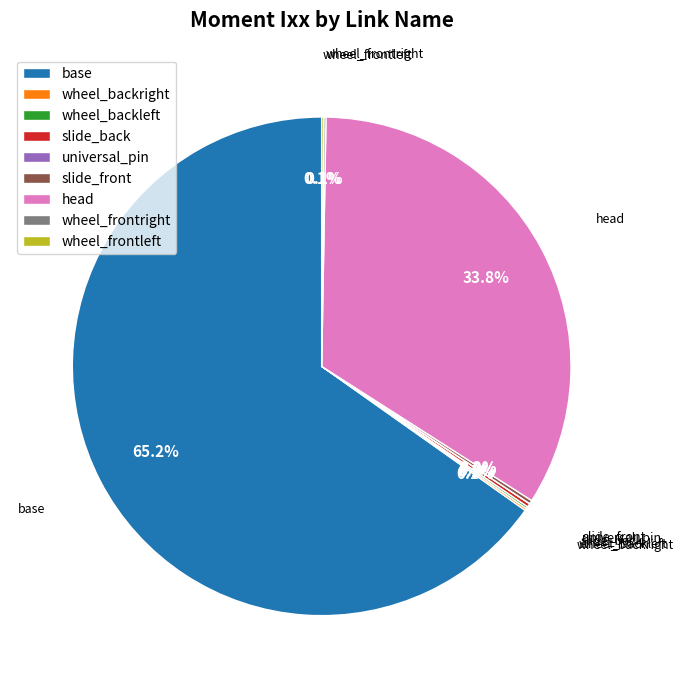

Which slice is the largest?

base